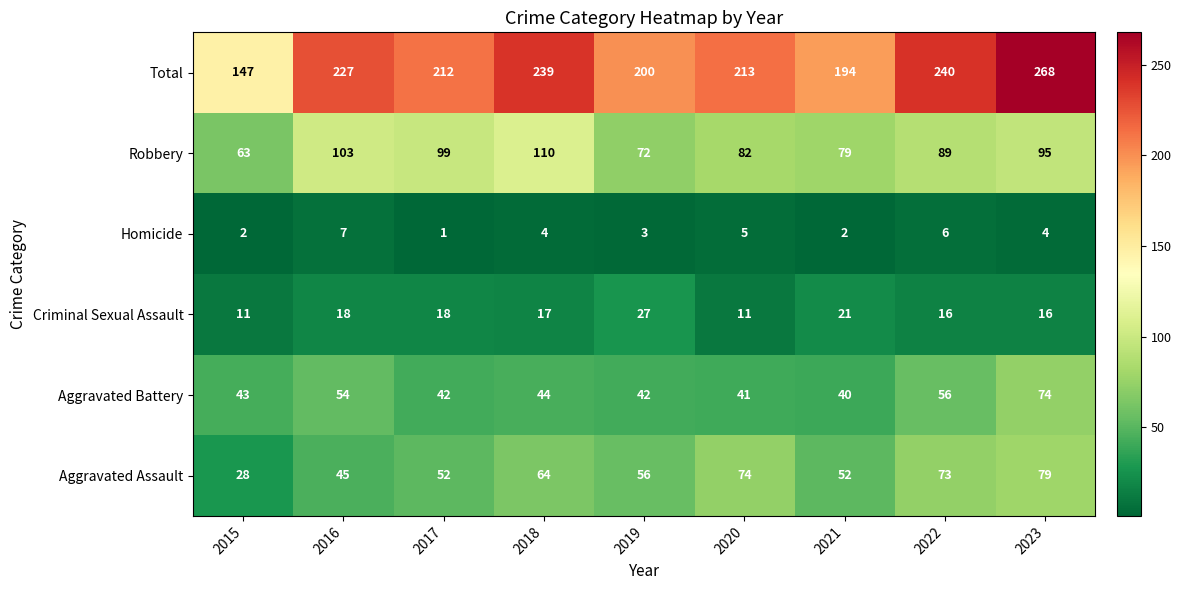

What is the sum of all Aggravated Assault values?

523